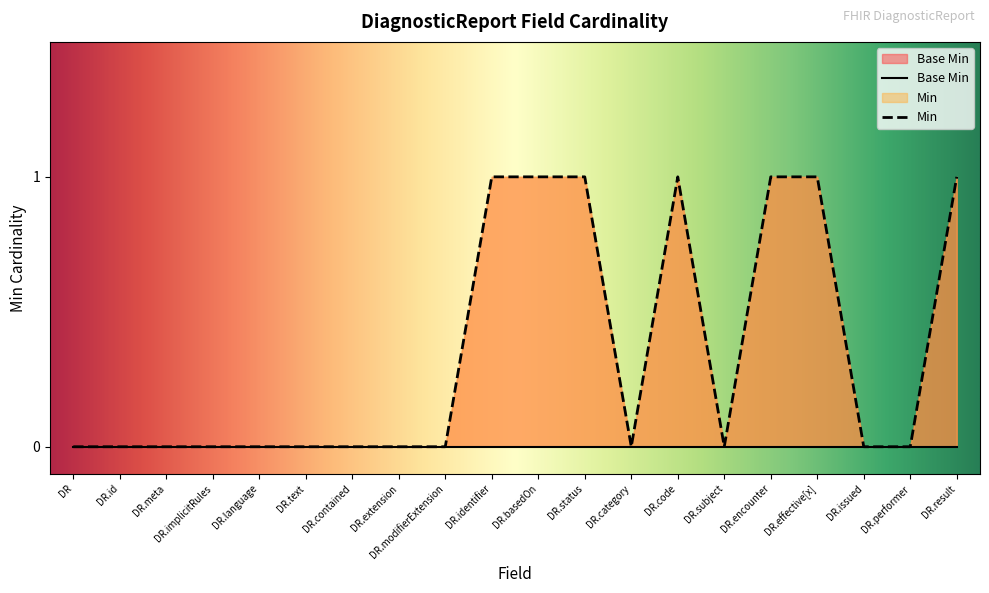

What is the label of the 9th point from the left?

DR.modifierExtension